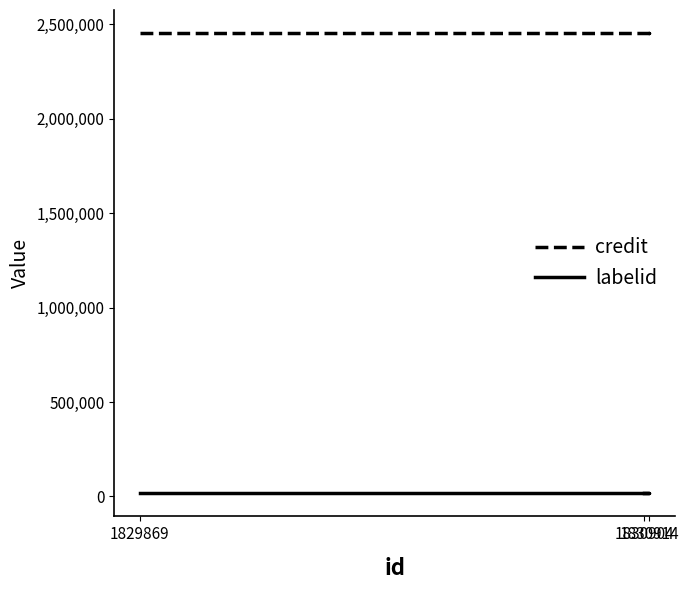

What position from the right is 1830914?

2